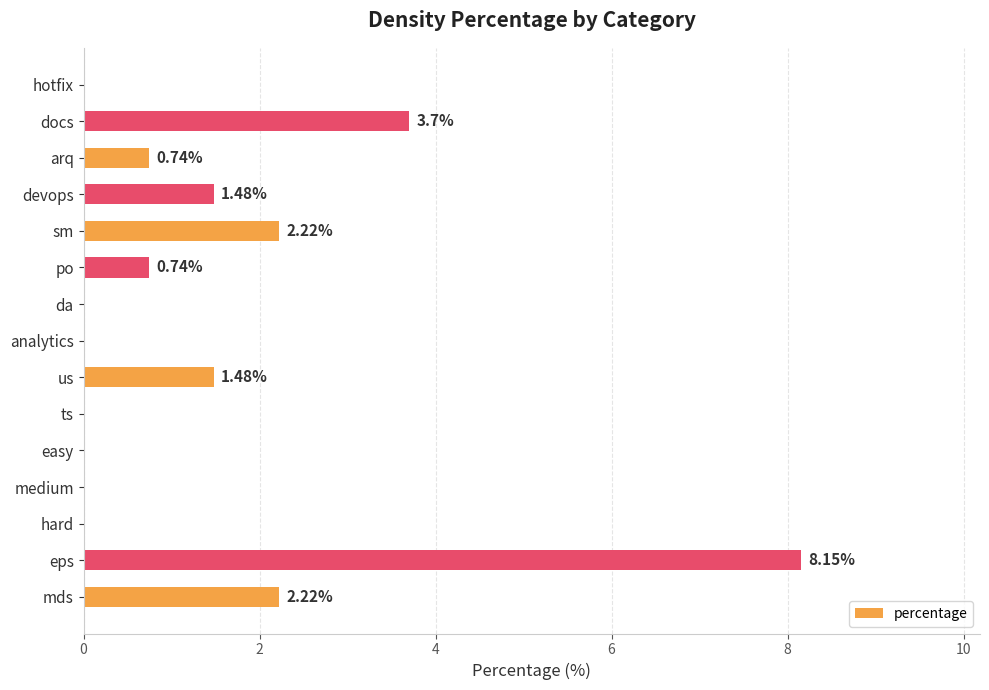

What is the sum of all values?

20.7